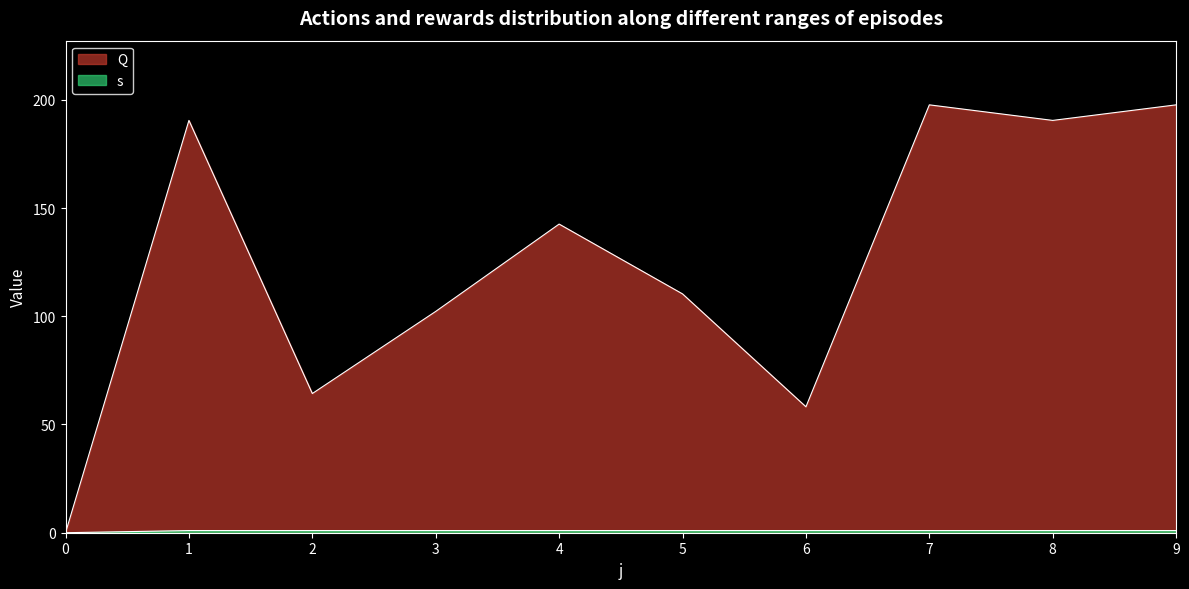

What are all the series names shown in the legend?

Q, s